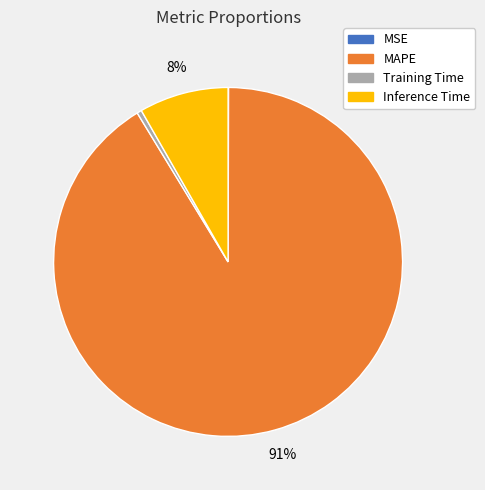

Is the sum of Inference Time and Training Time greater than half?

No